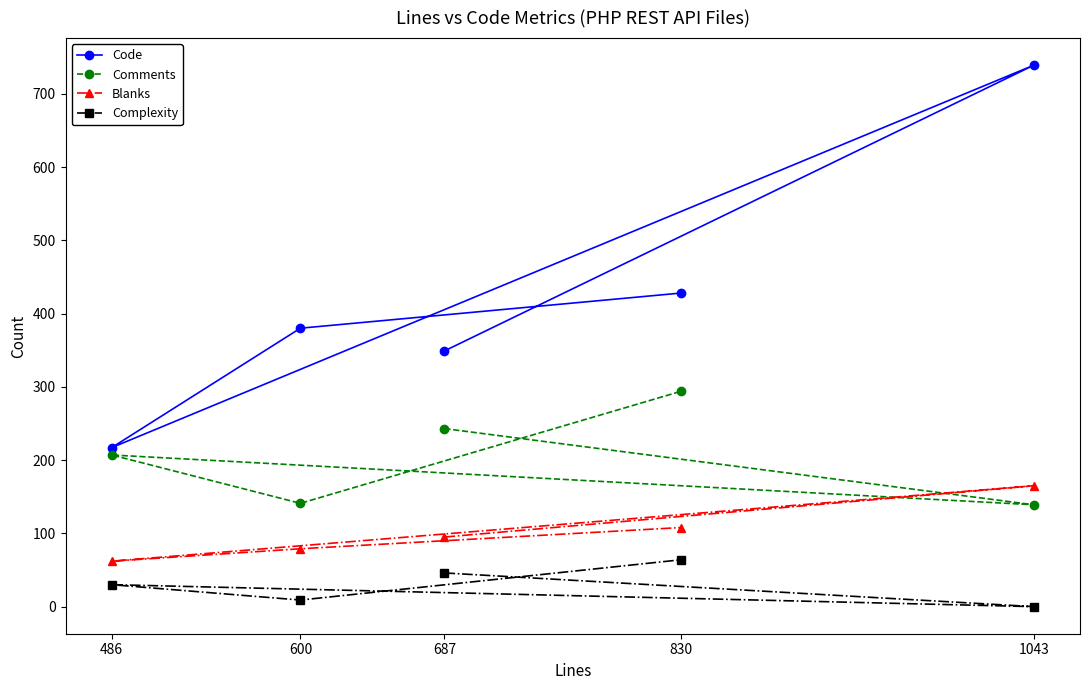

What is the spread (max minus min) of values at 486?

187